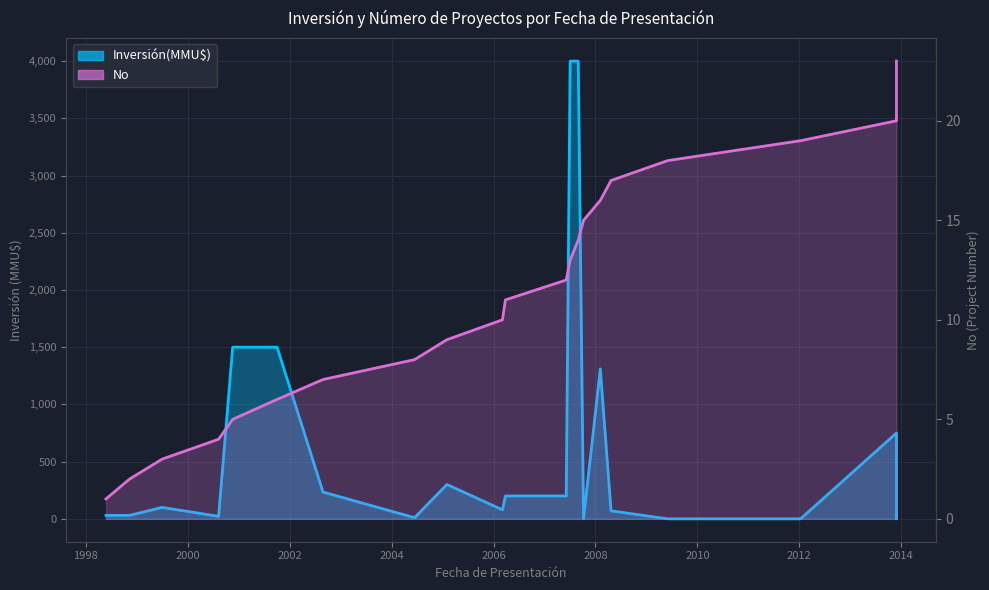

Reading right to left, list all the values displayed in this chart.

Inversión(MMU$): 2013-11=30	2013-11=40	2013-11=0	2013-11=750	2012-01=0	2009-06=0	2008-04=70	2008-02=1310	2007-10=0	2007-08=4000	2007-07=4000	2007-06=200	2006-03=200	2006-03=79	2005-02=300	2004-06=10	2002-08=234	2001-10=1500	2000-11=1500	2000-08=22	1999-07=100	1998-11=30	1998-05=30
No: 2013-11=23	2013-11=22	2013-11=21	2013-11=20	2012-01=19	2009-06=18	2008-04=17	2008-02=16	2007-10=15	2007-08=14	2007-07=13	2007-06=12	2006-03=11	2006-03=10	2005-02=9	2004-06=8	2002-08=7	2001-10=6	2000-11=5	2000-08=4	1999-07=3	1998-11=2	1998-05=1